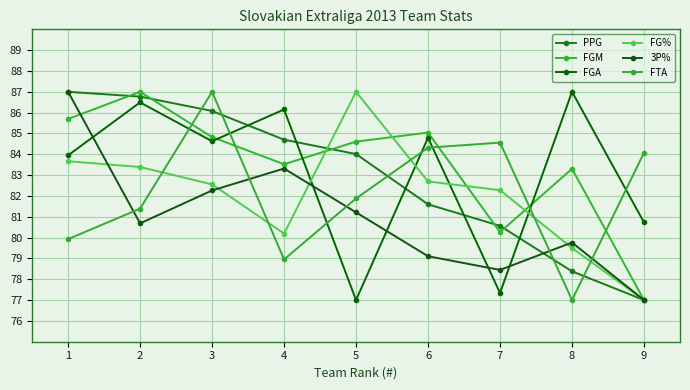

Is it true that FGA equals 77.3 at 7?

True